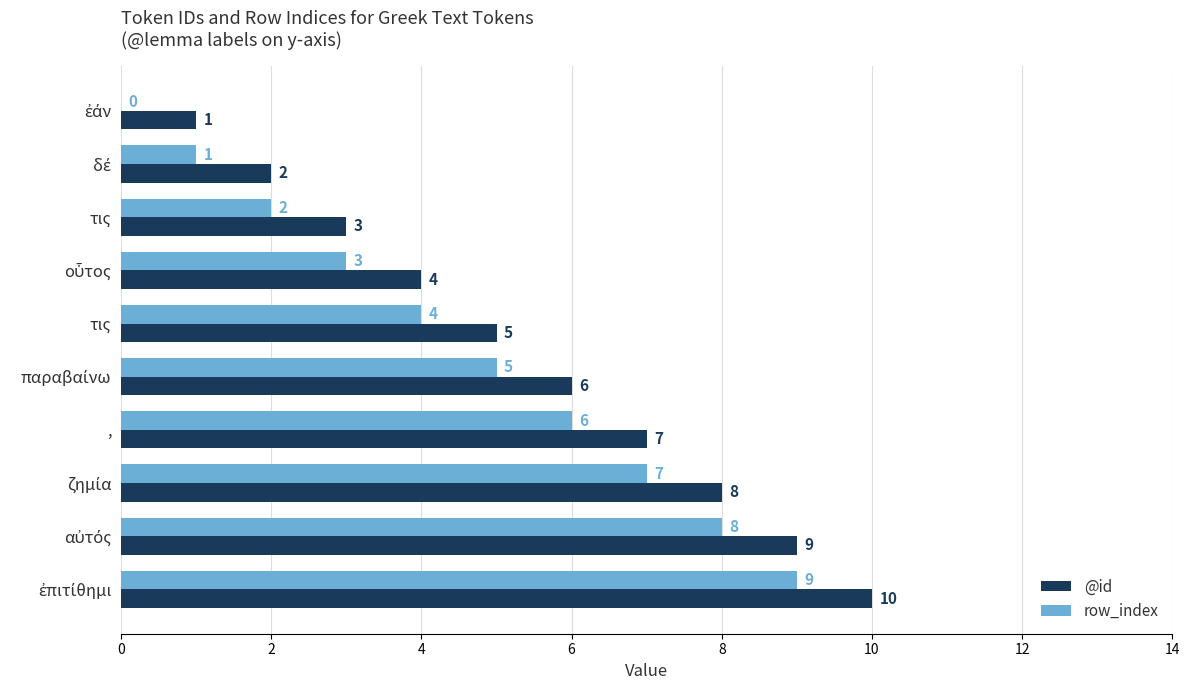

How many series are shown in this chart?

2